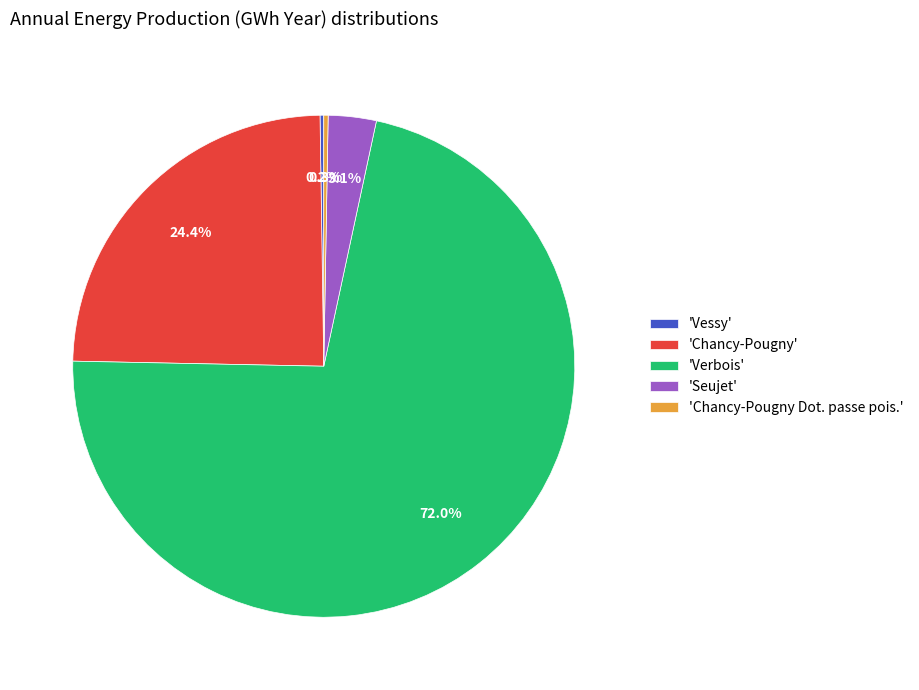

Which slice is the largest?

'Verbois'